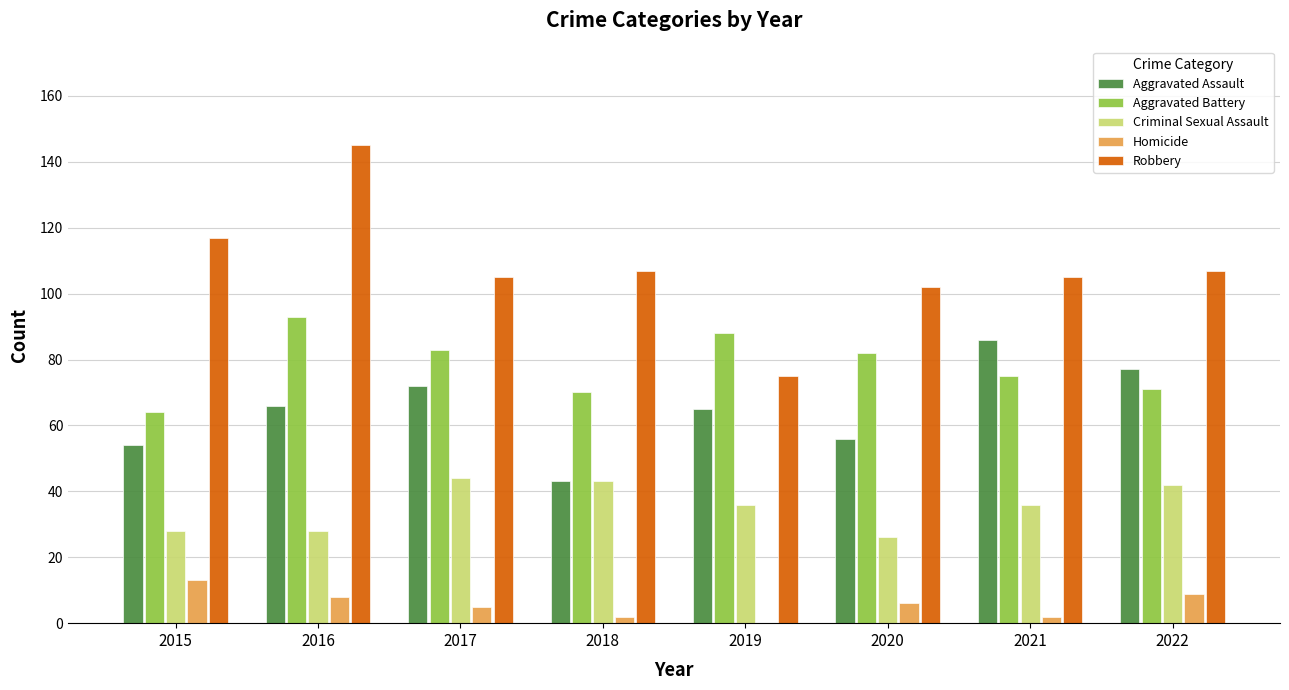

Reading left to right, extract all data points from this chart.

Aggravated Assault: 54	66	72	43	65	56	86	77
Aggravated Battery: 64	93	83	70	88	82	75	71
Criminal Sexual Assault: 28	28	44	43	36	26	36	42
Homicide: 13	8	5	2	0	6	2	9
Robbery: 117	145	105	107	75	102	105	107